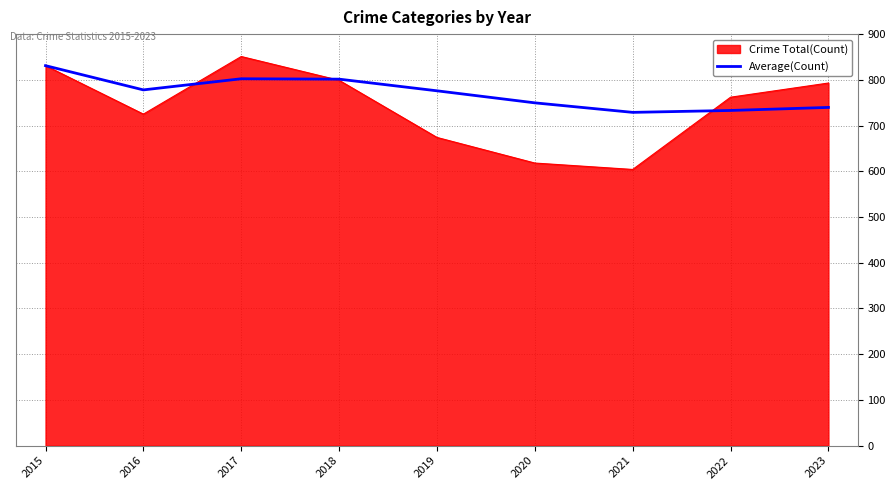

At which category does the chart reach its peak across all series?

2017